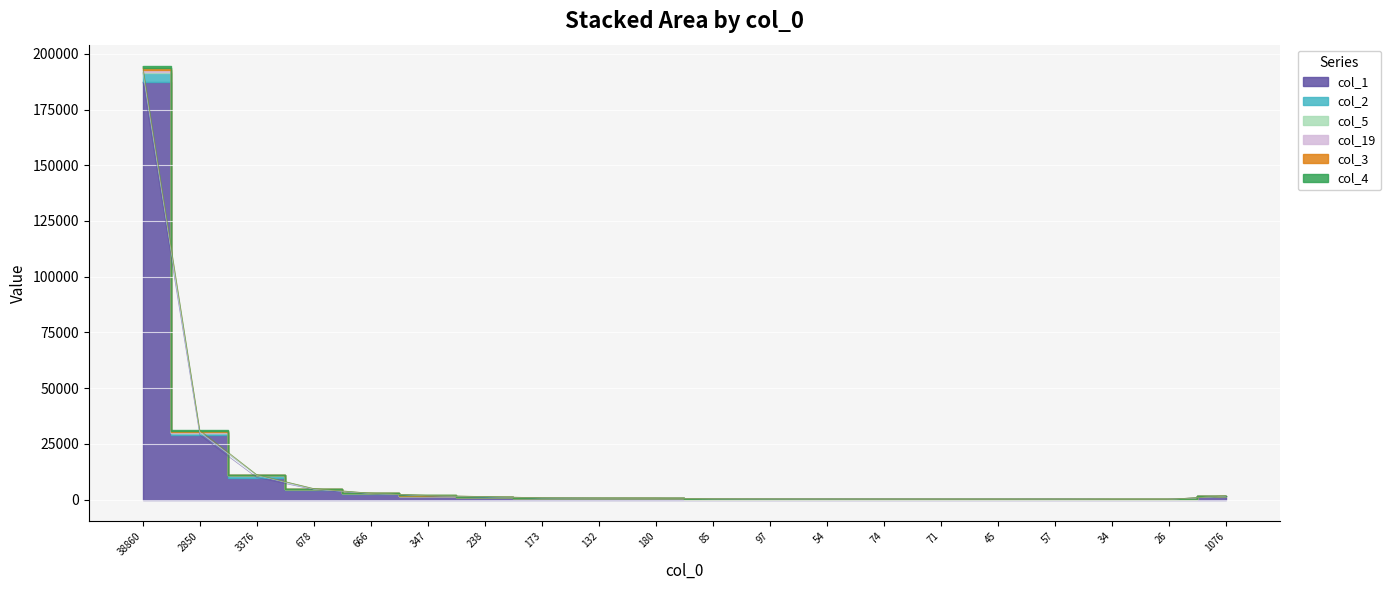

True or false: col_2 and col_19 cross at least once.

False